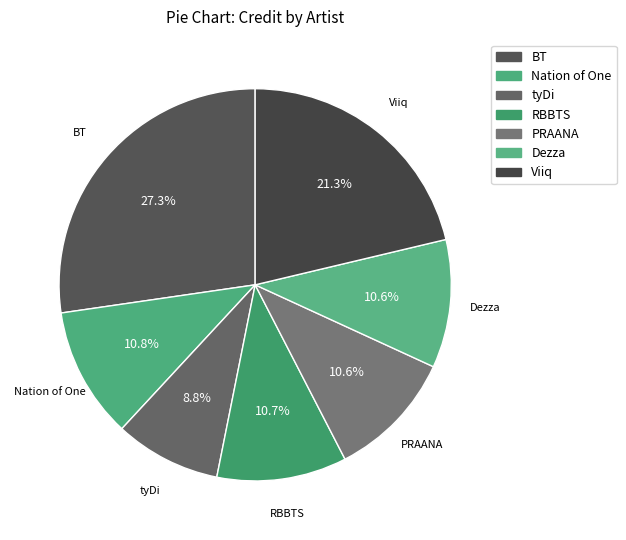

What is the ratio of the value at Viiq to the value at BT?

0.8